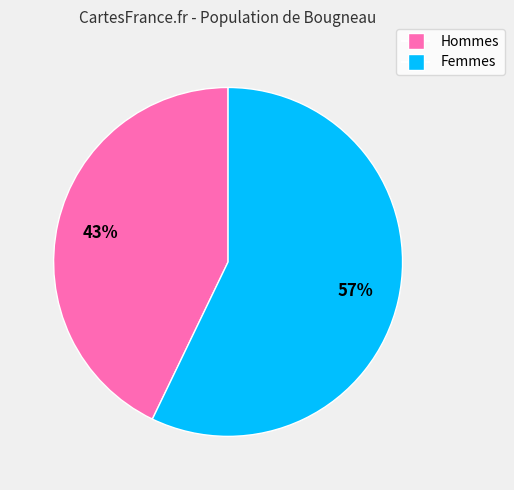

To the nearest percent, what is the average slice percentage?

50%